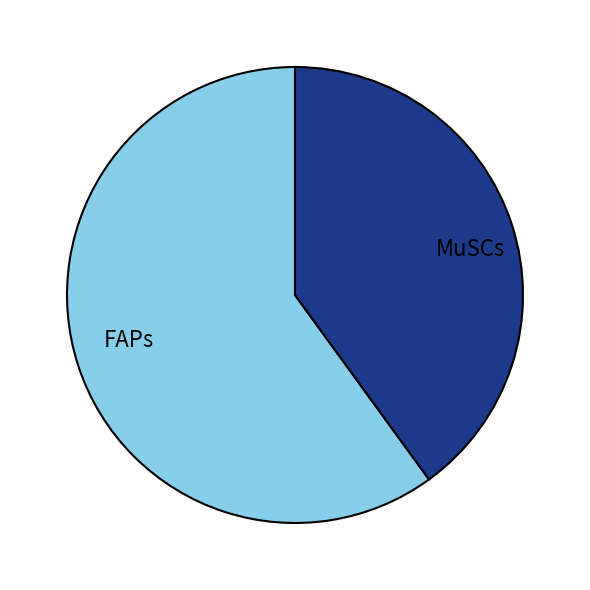

Which category has the smallest portion of the pie?

MuSCs